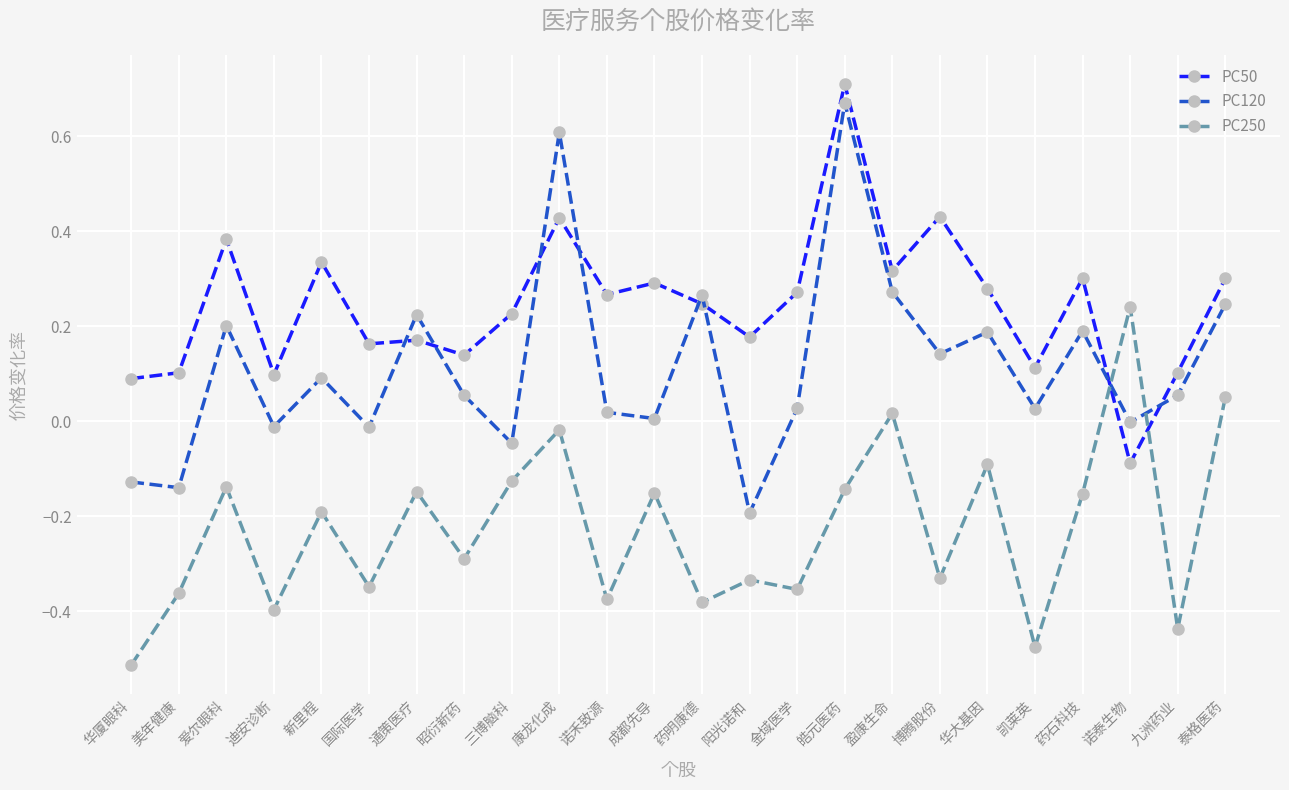

At which label does PC50 reach its peak?

皓元医药